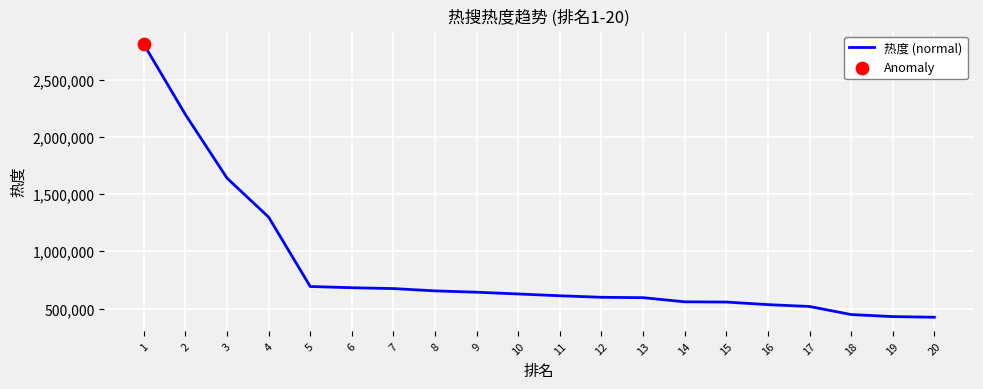

Which has a higher value, 7 or 4?

4